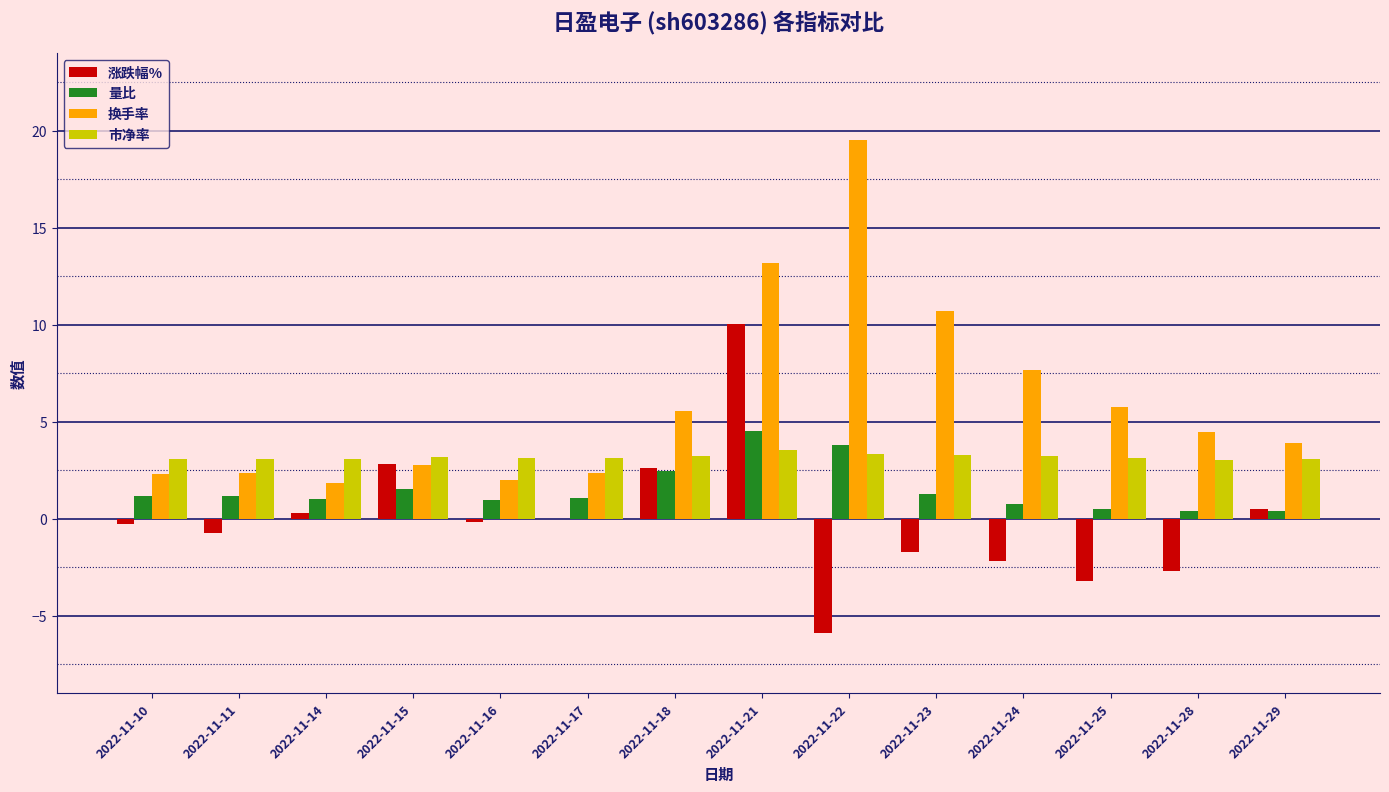

Which category has the highest value across all series?

2022-11-22